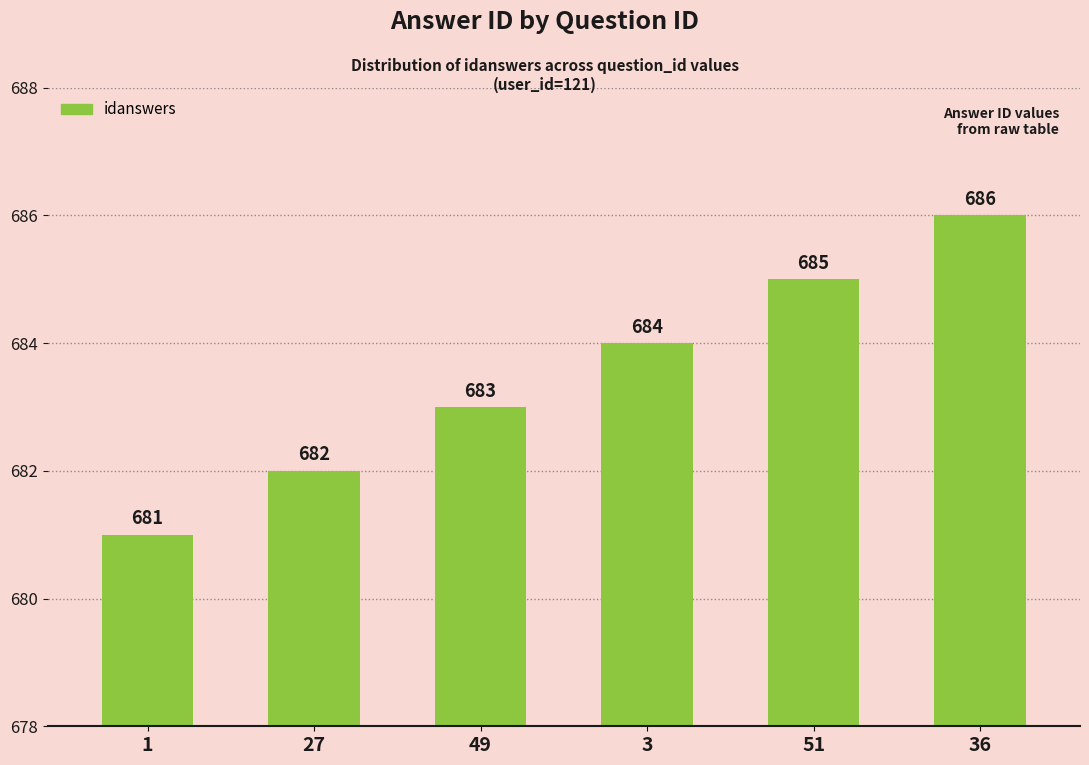

Is it true that the value at 27 is 347?

False